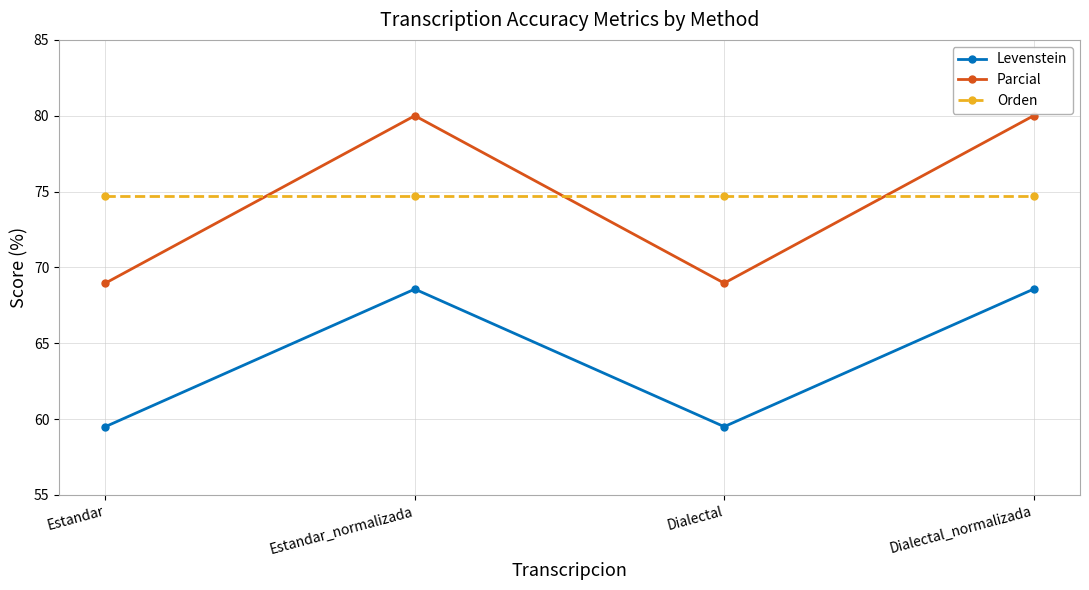

True or false: Orden has more than 1 interior local peaks.

False